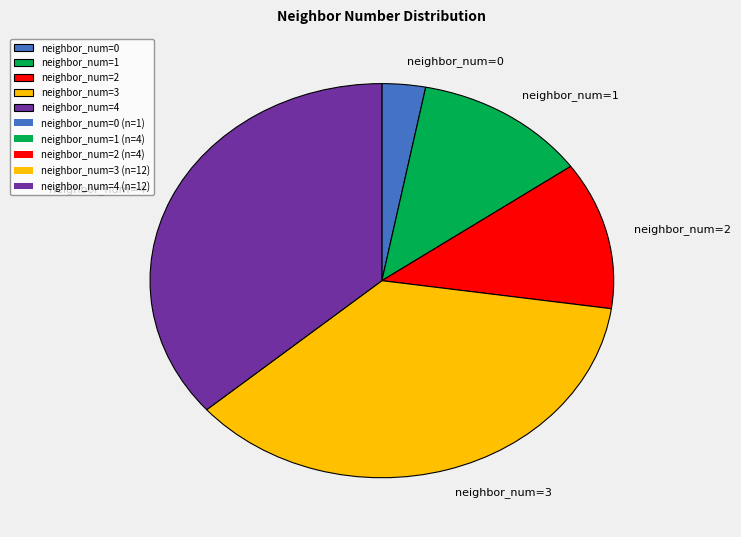

How many segments does this pie chart have?

5